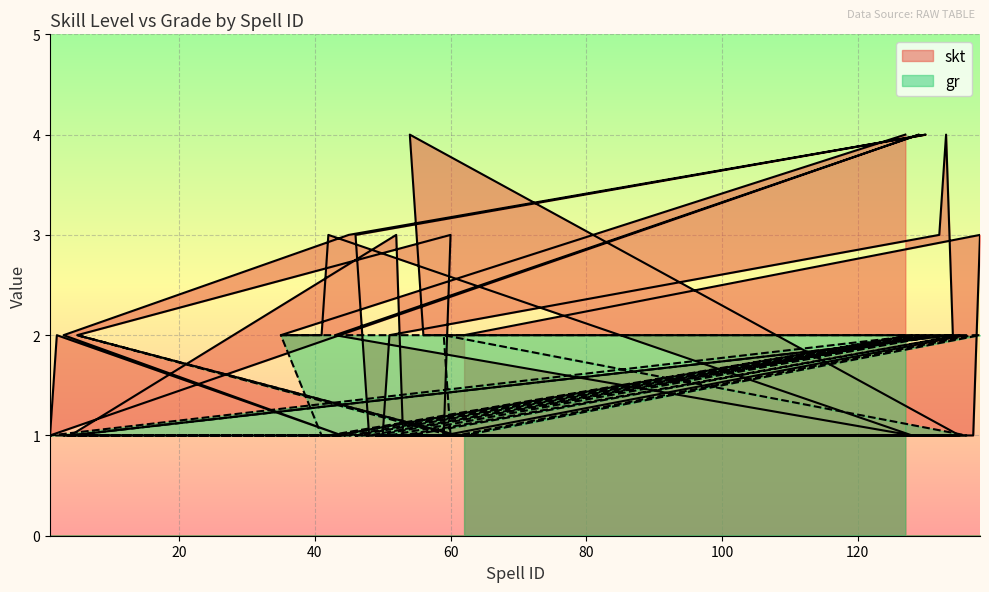

What is the label of the 28th point from the right?

130